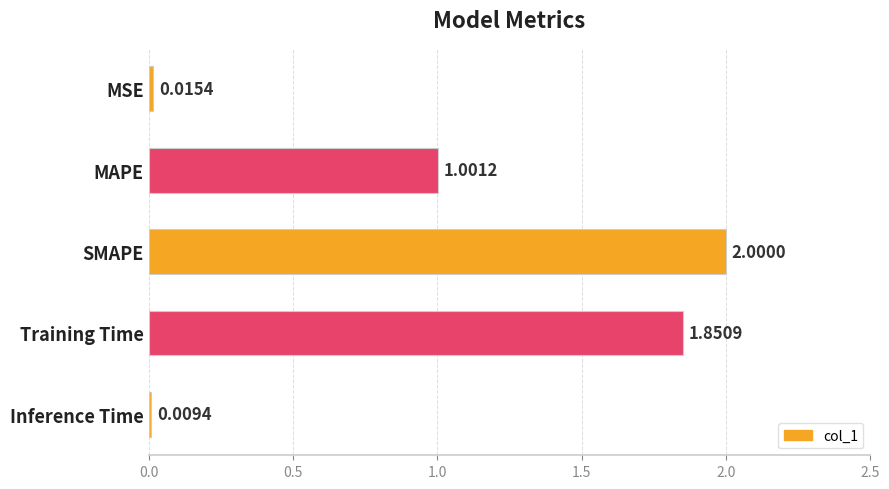

What is the label of the 3rd bar from the bottom?

SMAPE